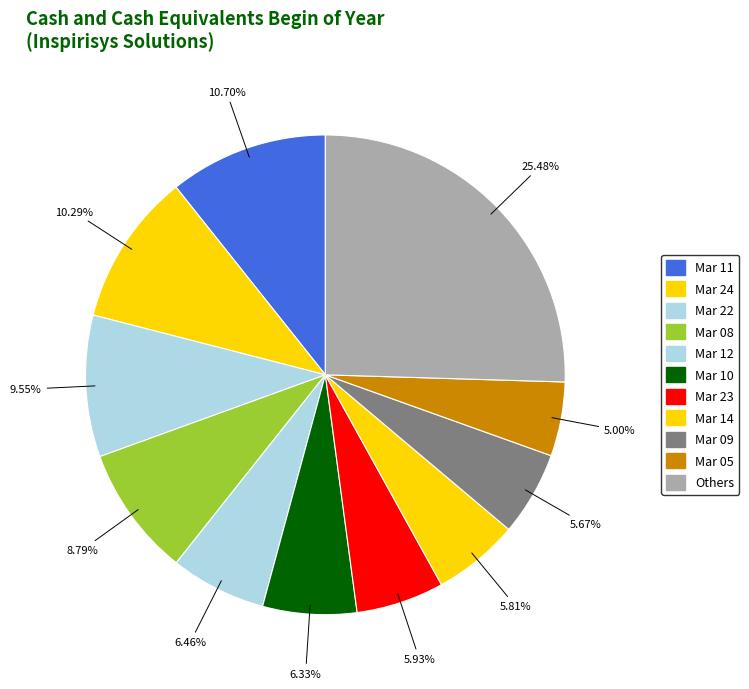

Count the number of slices in the pie.

11